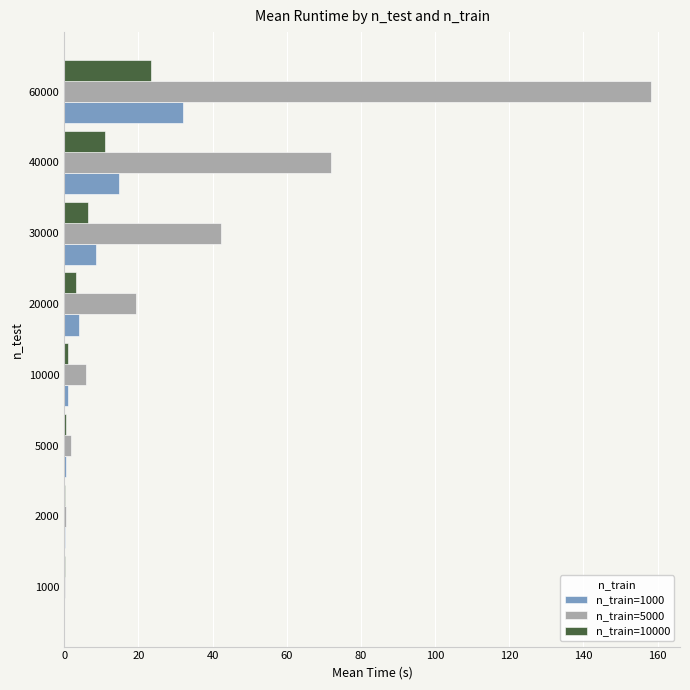

Is it true that n_train=5000 equals 0.5 at 2000?

True